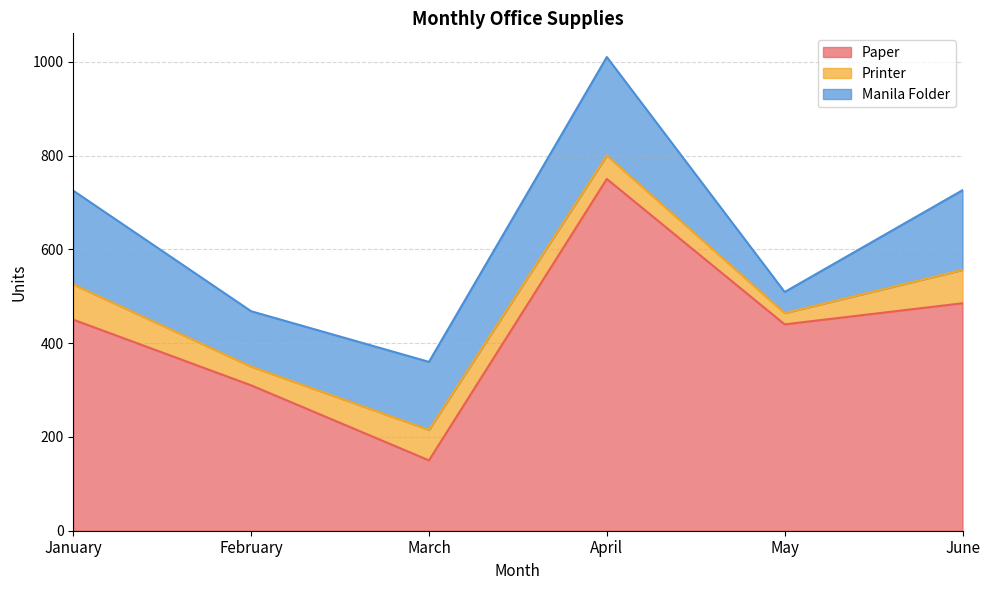

What is the difference between the maximum and minimum values in the Manila Folder series?

165